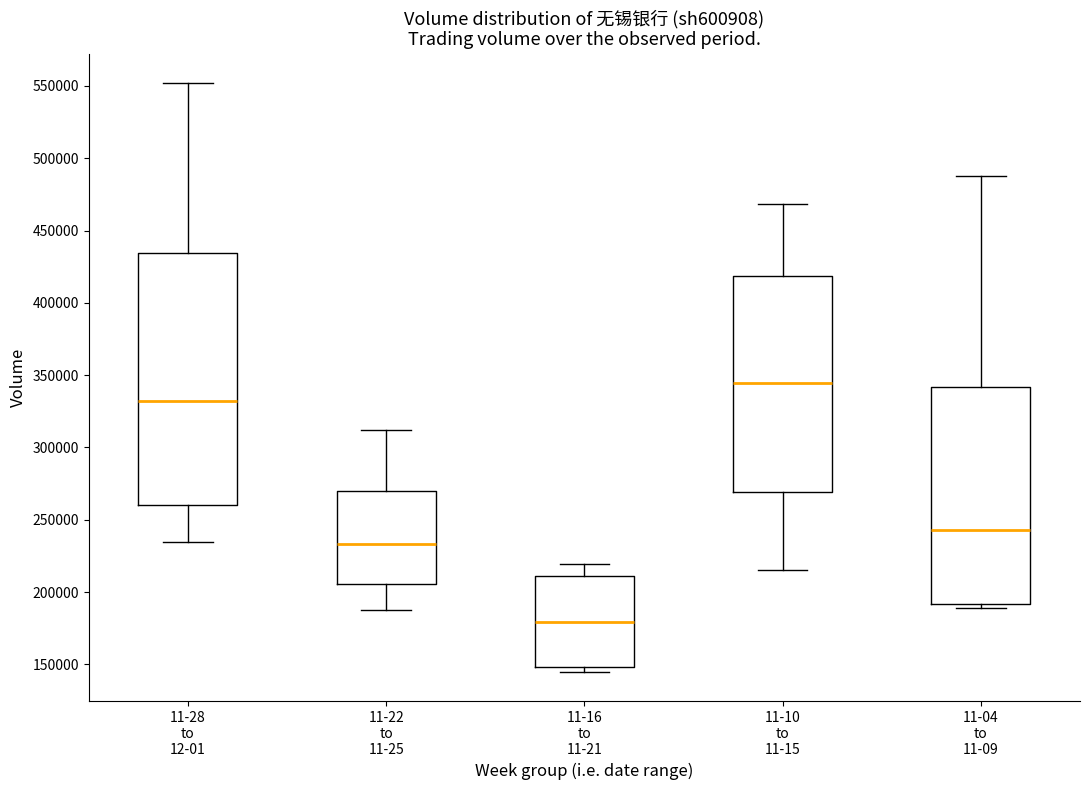

Reading left to right, transcribe this box plot: for each box, give where its median line is, the range the box spans, and where its two whiskers end, as read against the y-axis. The values are not printed on the chart, so give them approximately, as read against the axis.

11-28 to 12-01: median 330000, box 260000 to 435000, whiskers 235000 to 550000
11-22 to 11-25: median 235000, box 205000 to 270000, whiskers 190000 to 310000
11-16 to 11-21: median 180000, box 150000 to 210000, whiskers 145000 to 220000
11-10 to 11-15: median 345000, box 270000 to 420000, whiskers 215000 to 470000
11-04 to 11-09: median 245000, box 190000 to 340000, whiskers 190000 (just below the box's lower edge) to 490000